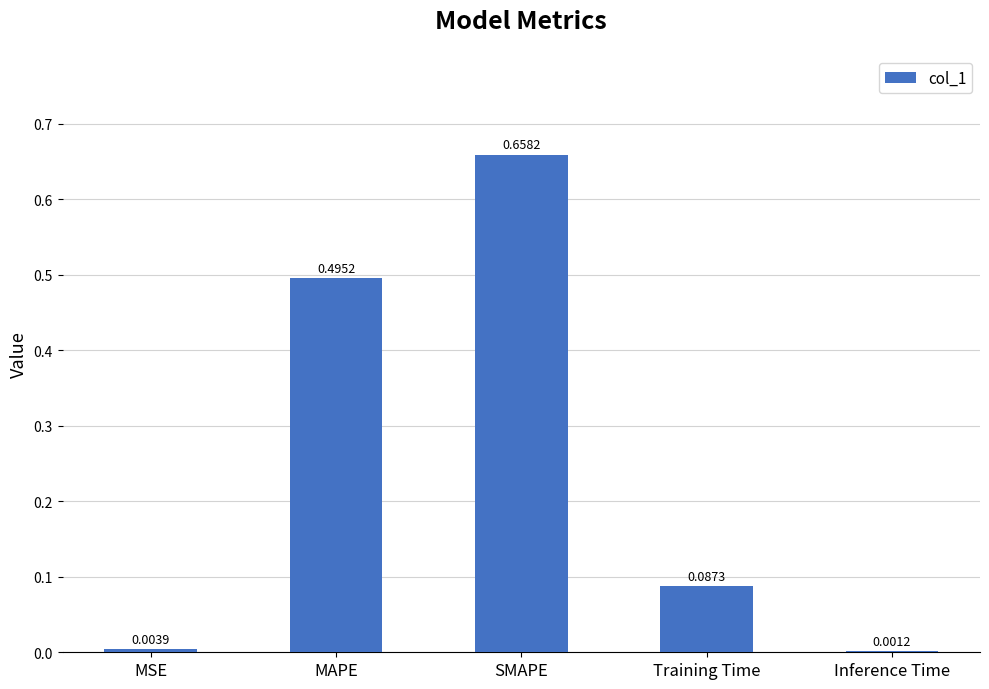

At which category does the chart reach its peak across all series?

SMAPE